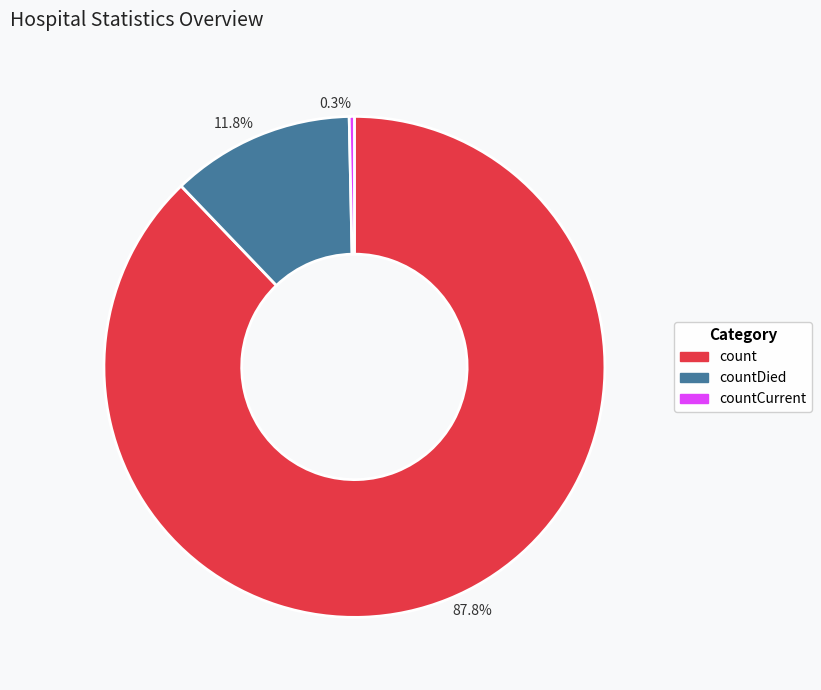

To the nearest percent, what is the combined percentage of countCurrent and countDied?

12%